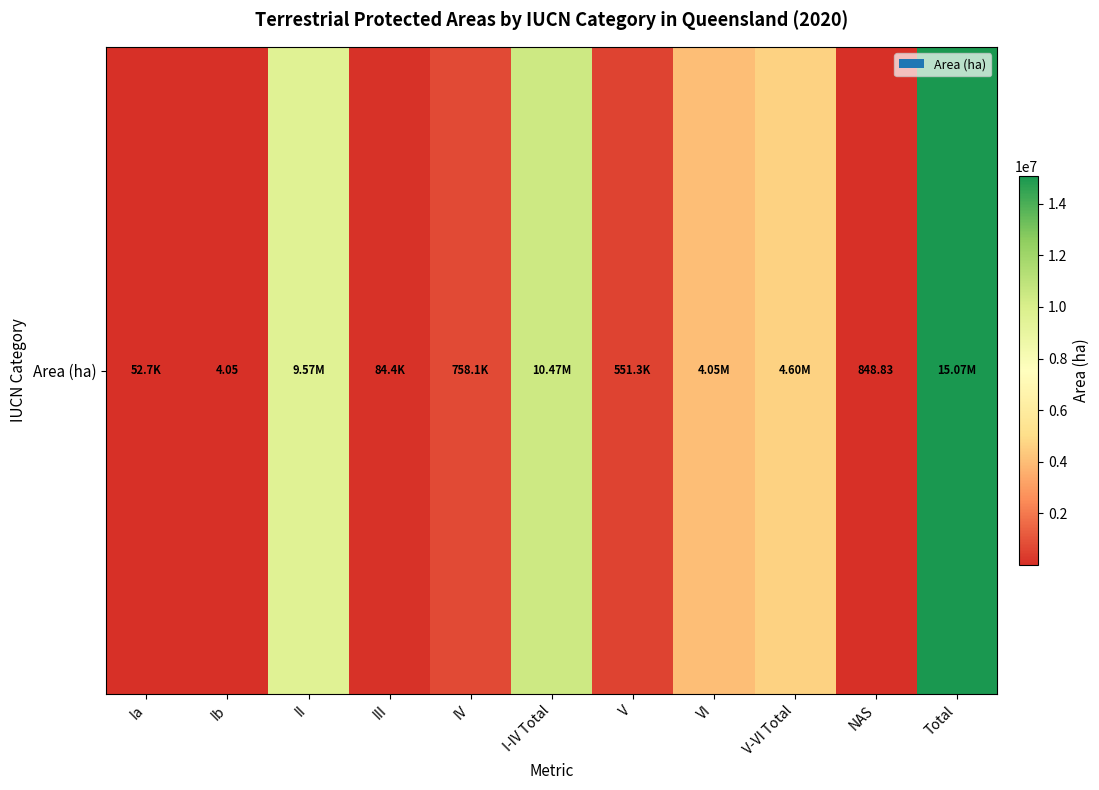

What is the greatest value displayed?

15070241.9